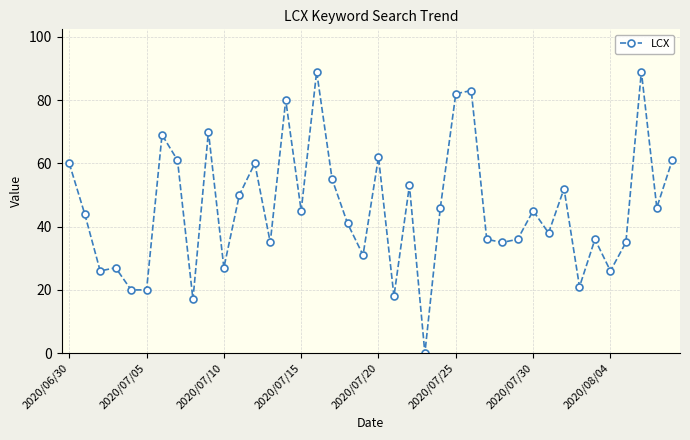

How many interior local peaks (higher than both neighbors) does the data have?

13